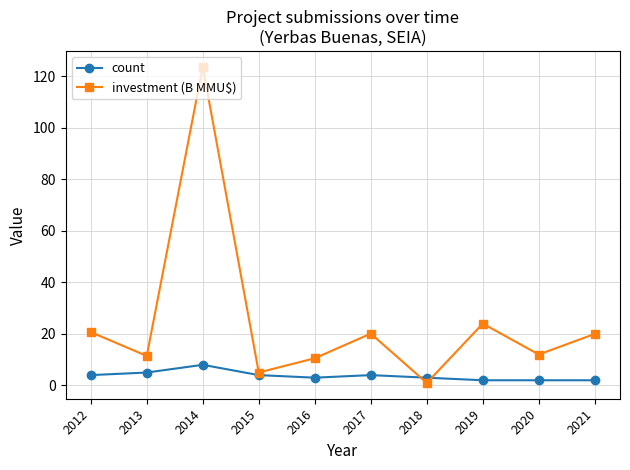

At how many categories does at least one series exceed 61?

1